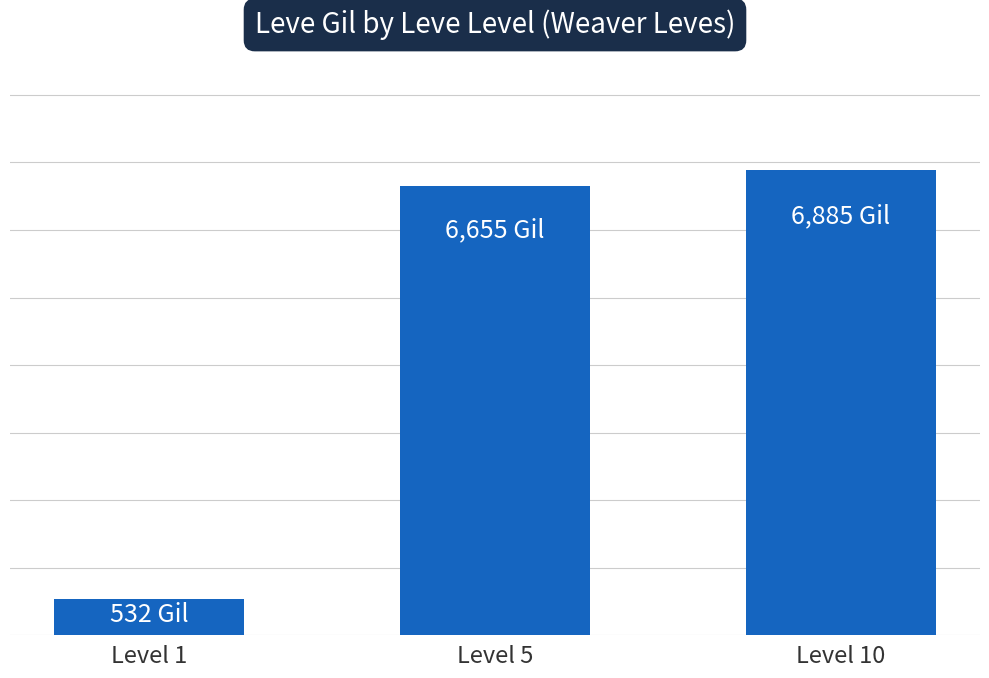

Does the chart contain any negative values?

No